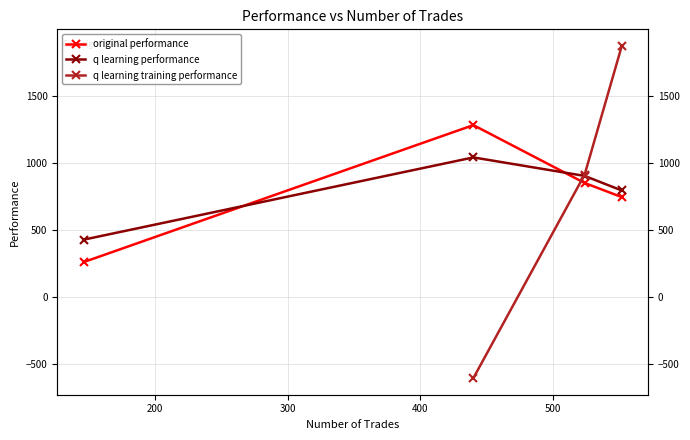

Is this an area chart (filled region under the line)?

No